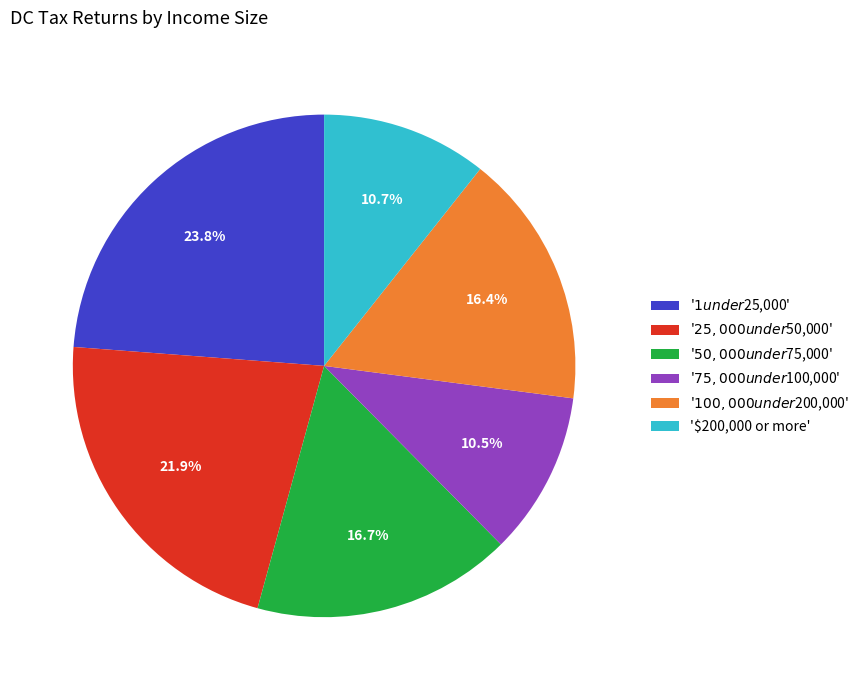

Is there any slice that represents more than half of the pie?

No